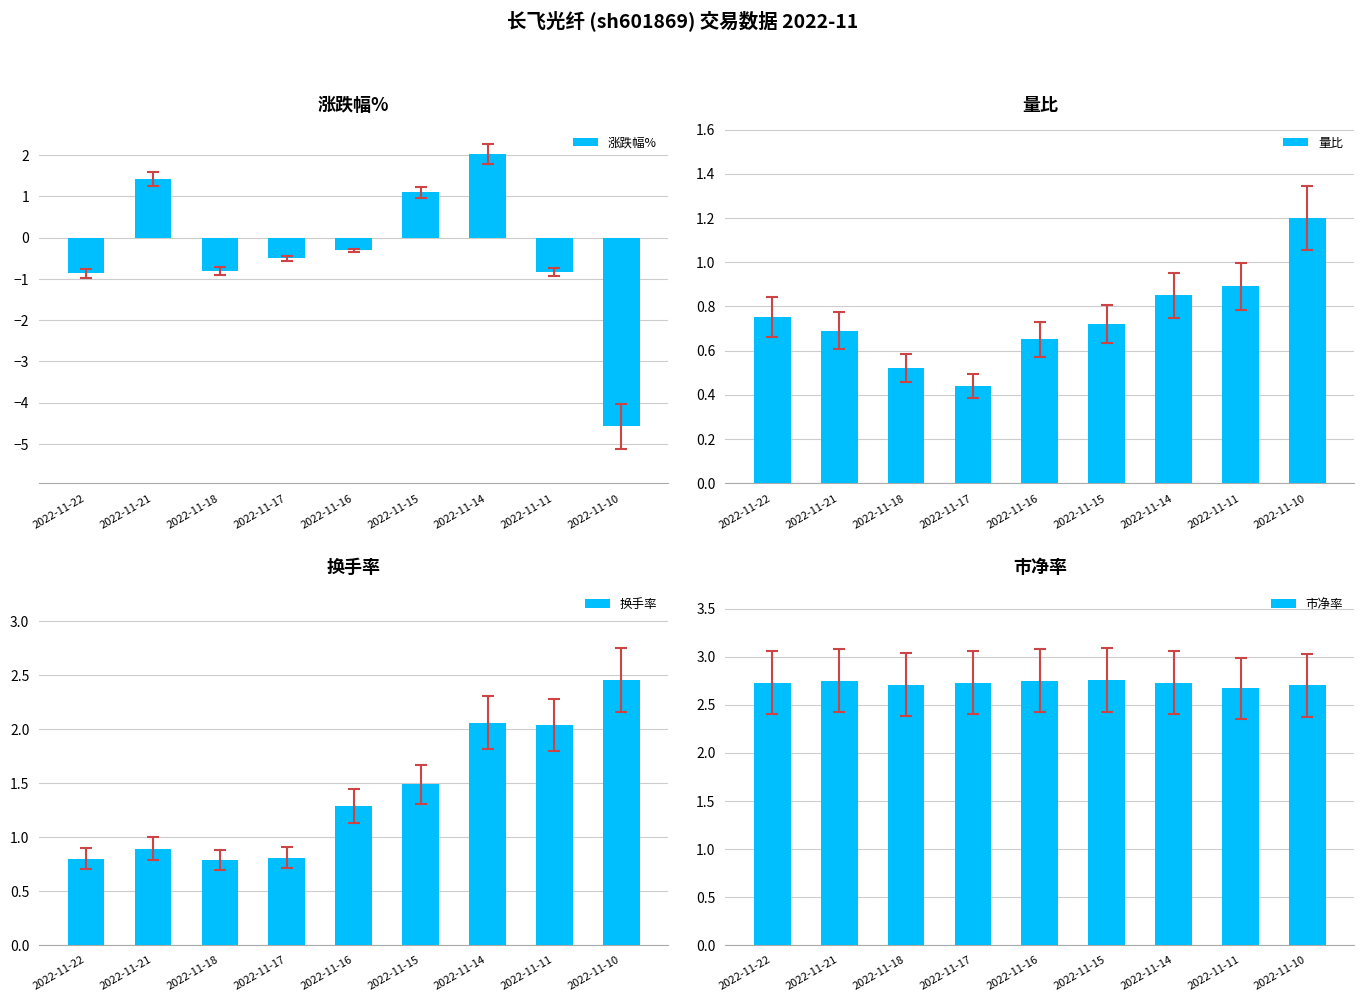

How many data points does each series have?

9